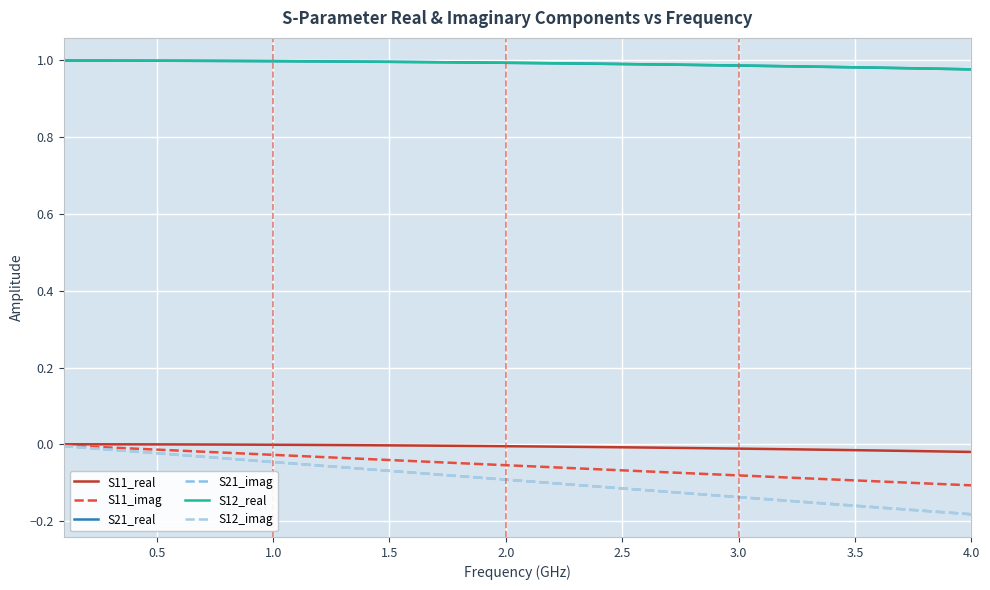

How many lines are shown in the chart?

6